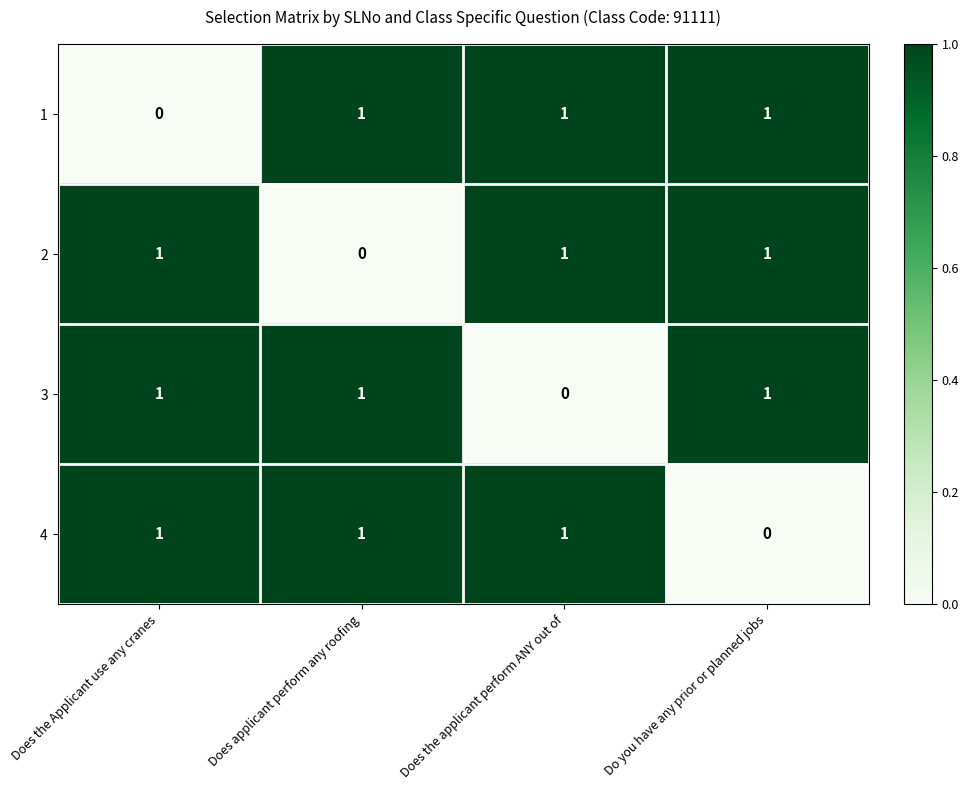

At how many categories does at least one series exceed 0?

4